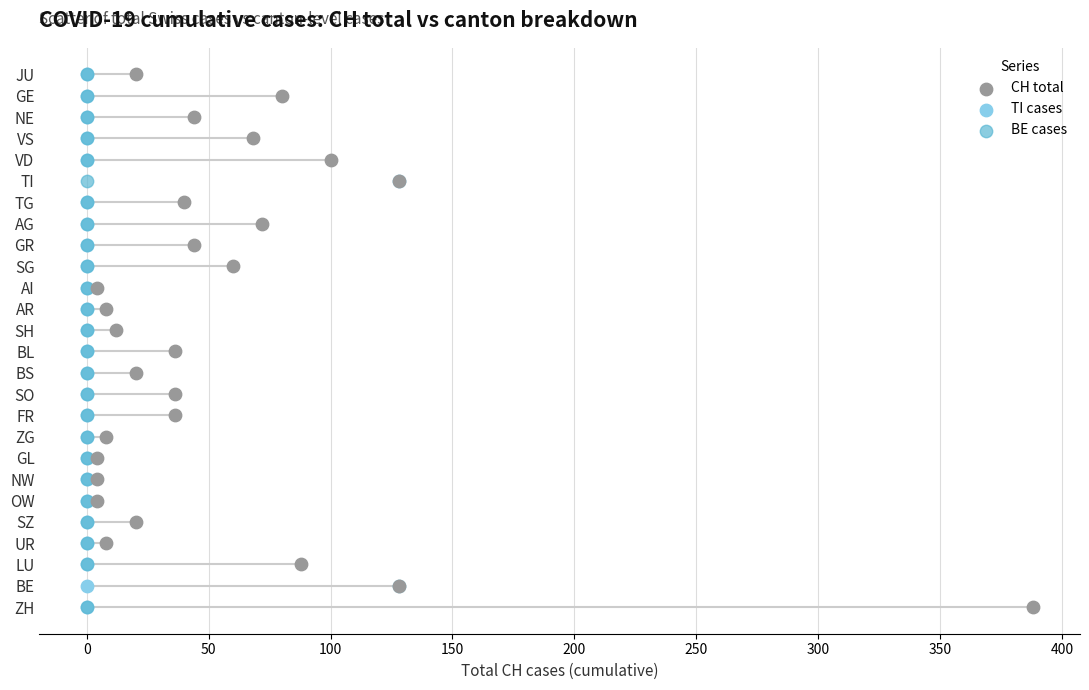

What are all the series names shown in the legend?

CH total, TI cases, BE cases